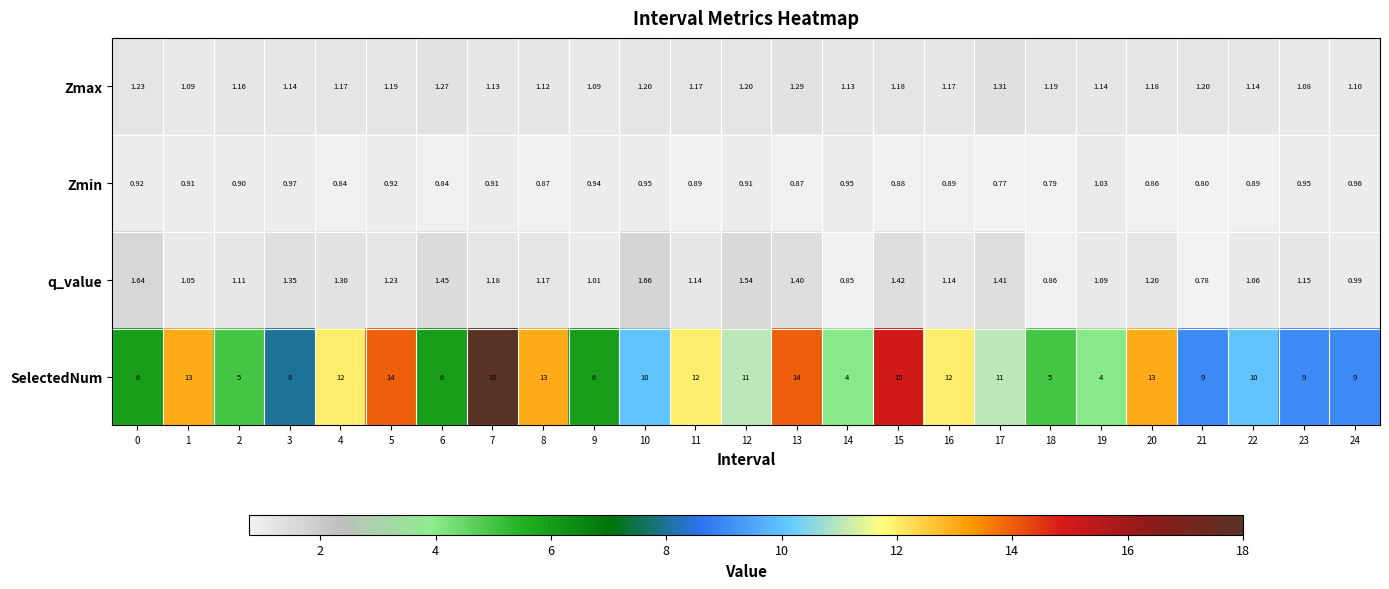

Between 11 and 18, which series saw the biggest shift?

SelectedNum